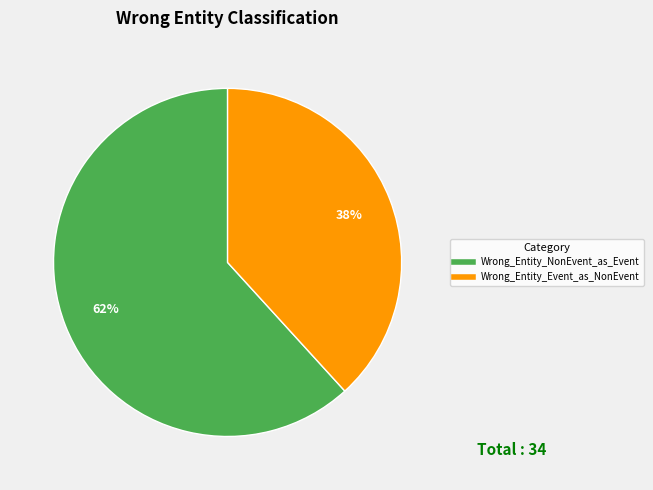

Is the sum of Wrong_Entity_NonEvent_as_Event and Wrong_Entity_Event_as_NonEvent greater than half?

Yes